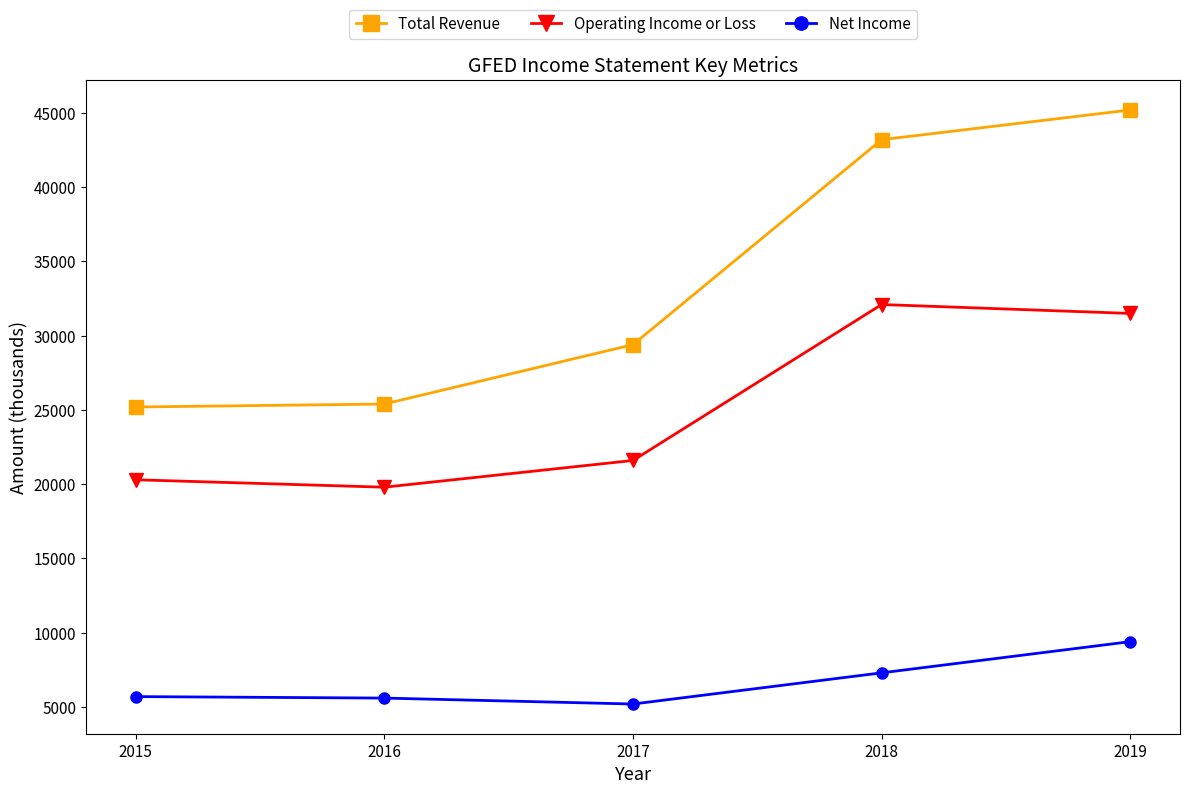

Which series changed the most between 2017 and 2019?

Total Revenue